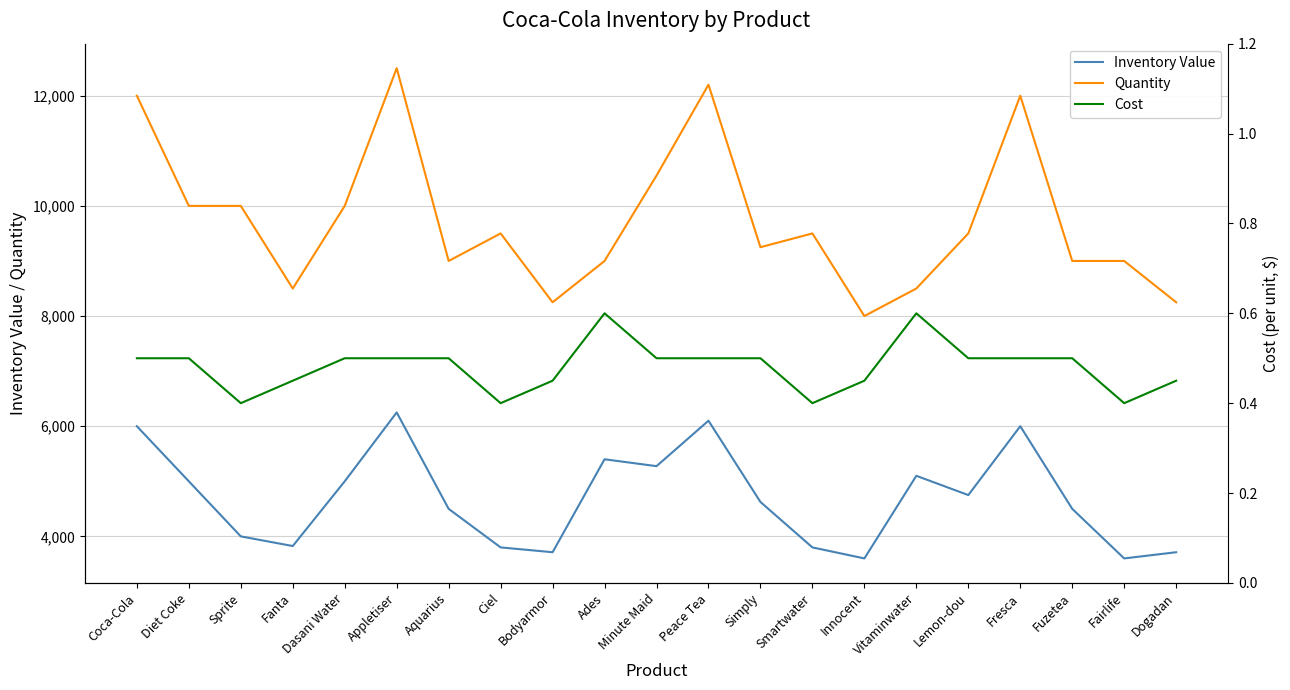

How many data points in Inventory Value are above 4625?

10